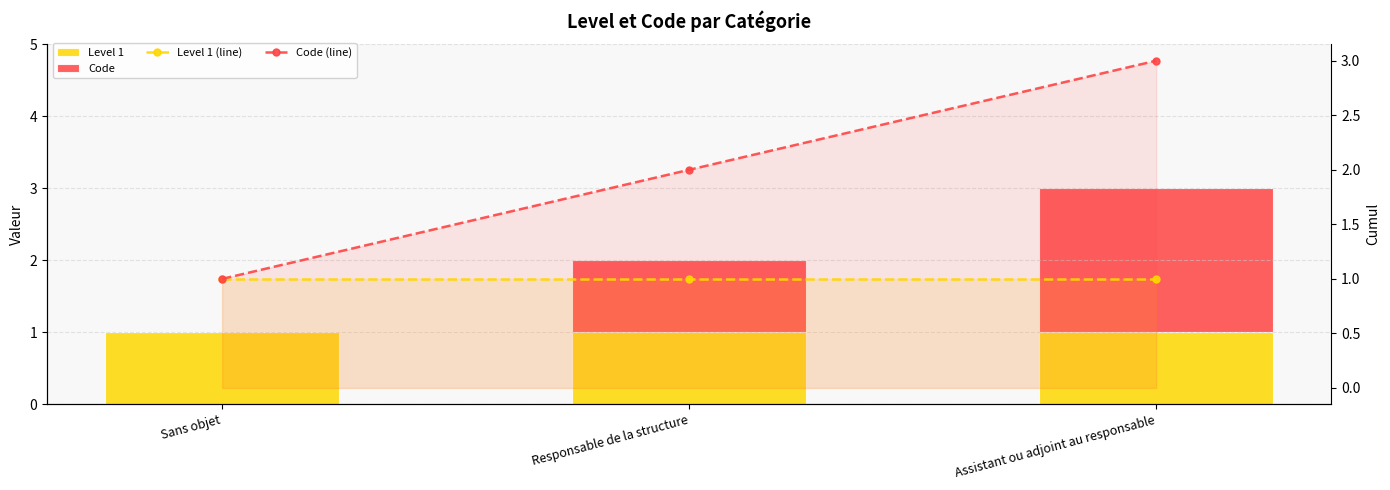

At which label does Code (line) reach its peak?

Assistant ou adjoint au responsable